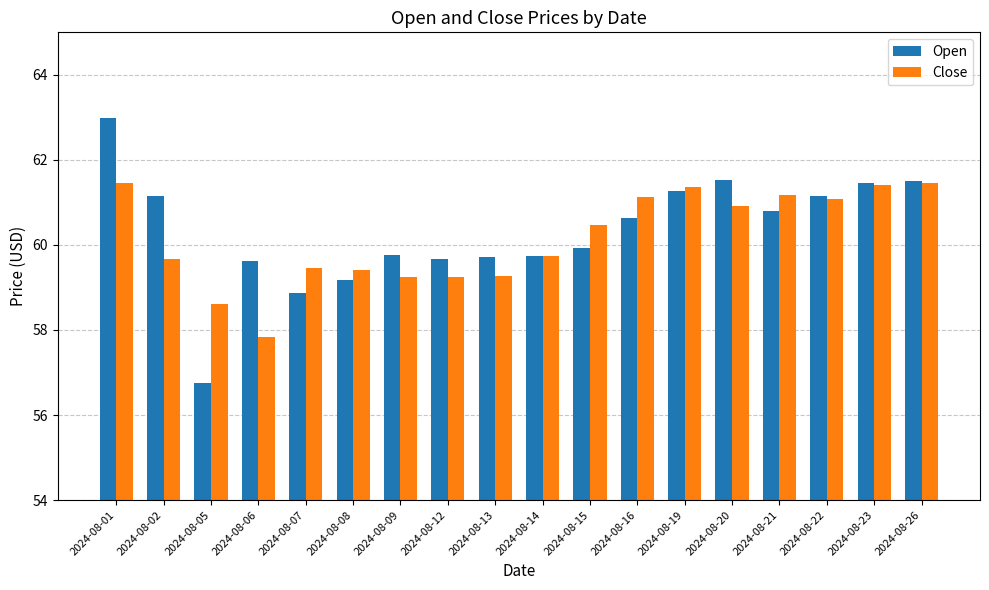

What is the difference between the highest and lowest values at 2024-08-06?

1.8